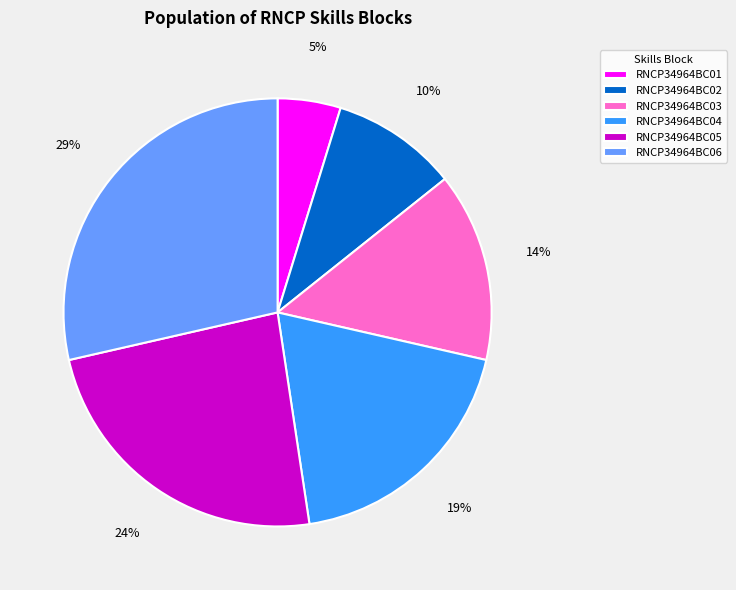

Is the sum of RNCP34964BC05 and RNCP34964BC01 greater than half?

No